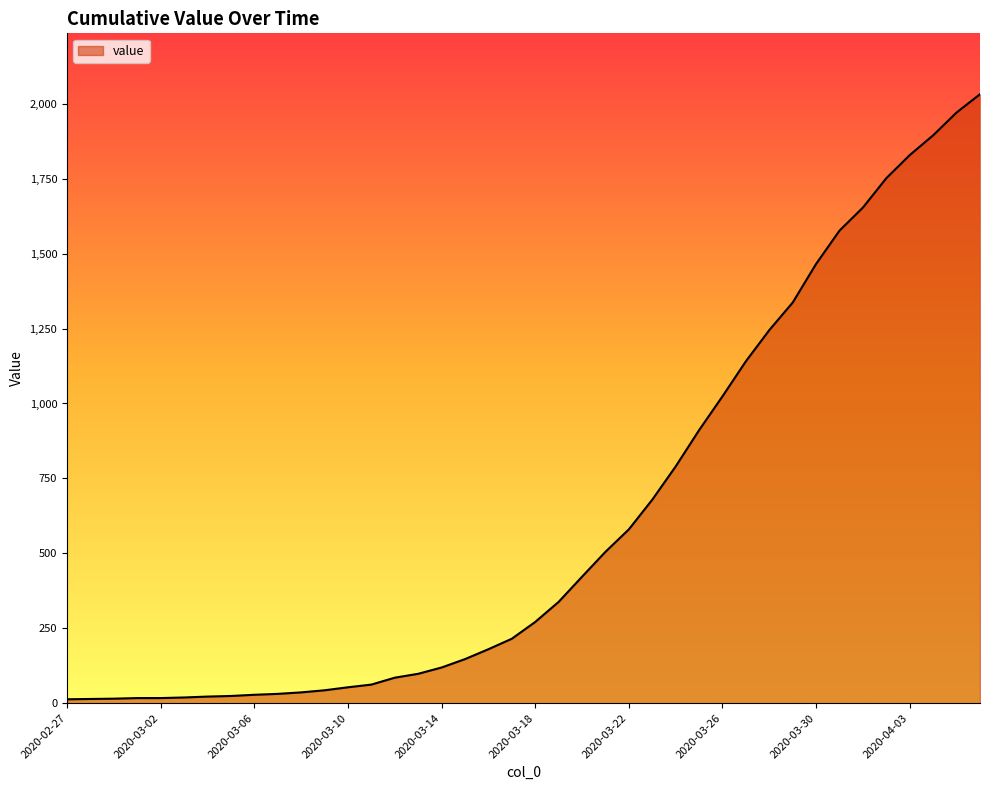

What is the difference between the maximum and minimum values?

2019